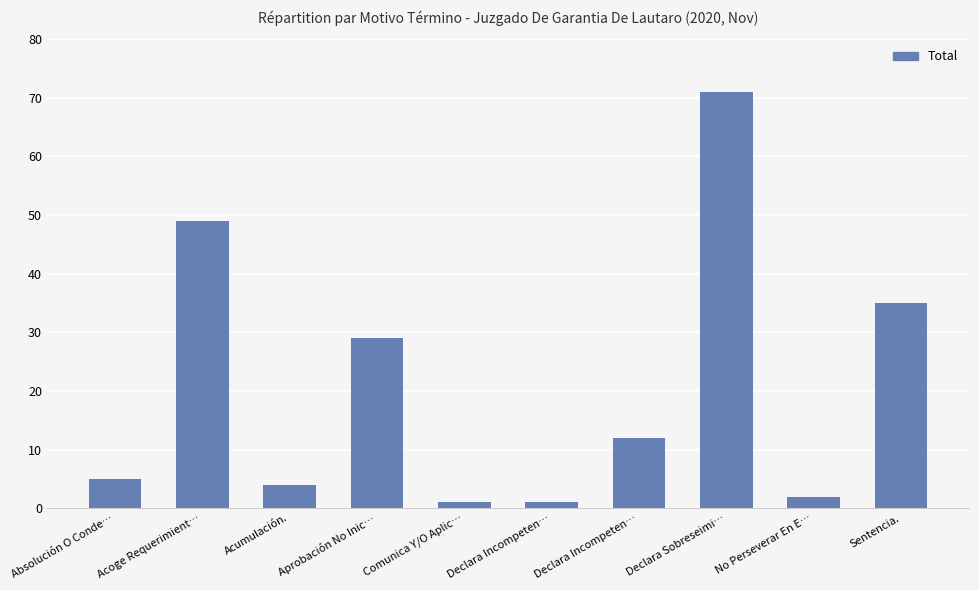

Reading left to right, extract all data points from this chart.

Absolución O Conde…=5	Acoge Requerimient…=49	Acumulación.=4	Aprobación No Inic…=29	Comunica Y/O Aplic…=1	Declara Incompeten…=1	Declara Incompeten…=12	Declara Sobreseimi…=71	No Perseverar En E…=2	Sentencia.=35